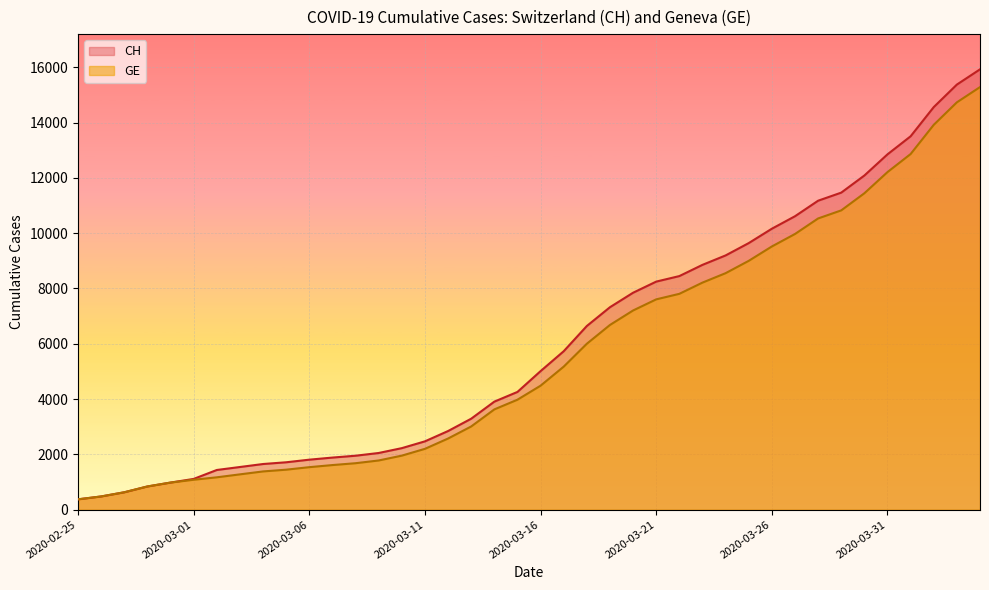

List the series in order of their peak value, lowest first.

GE, CH